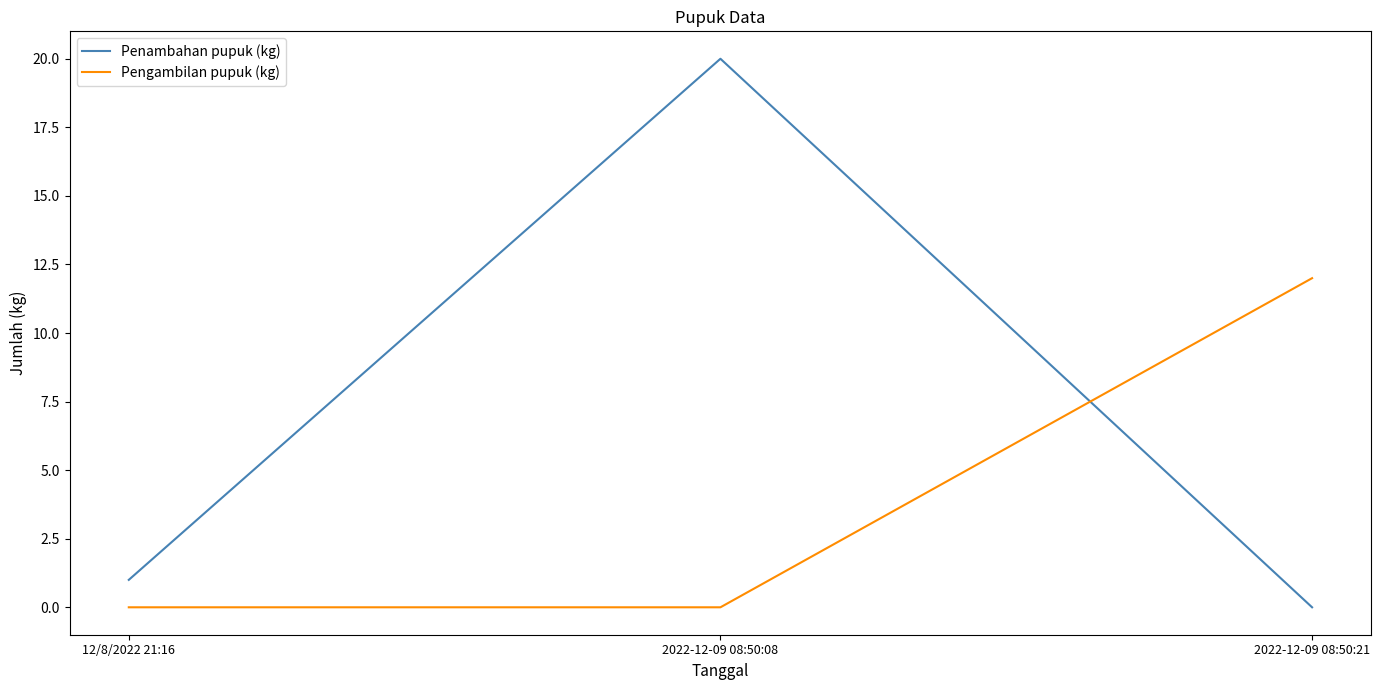

Reading right to left, transcribe all the data shown in this chart.

Penambahan pupuk (kg): 0	20	1
Pengambilan pupuk (kg): 12	0	0